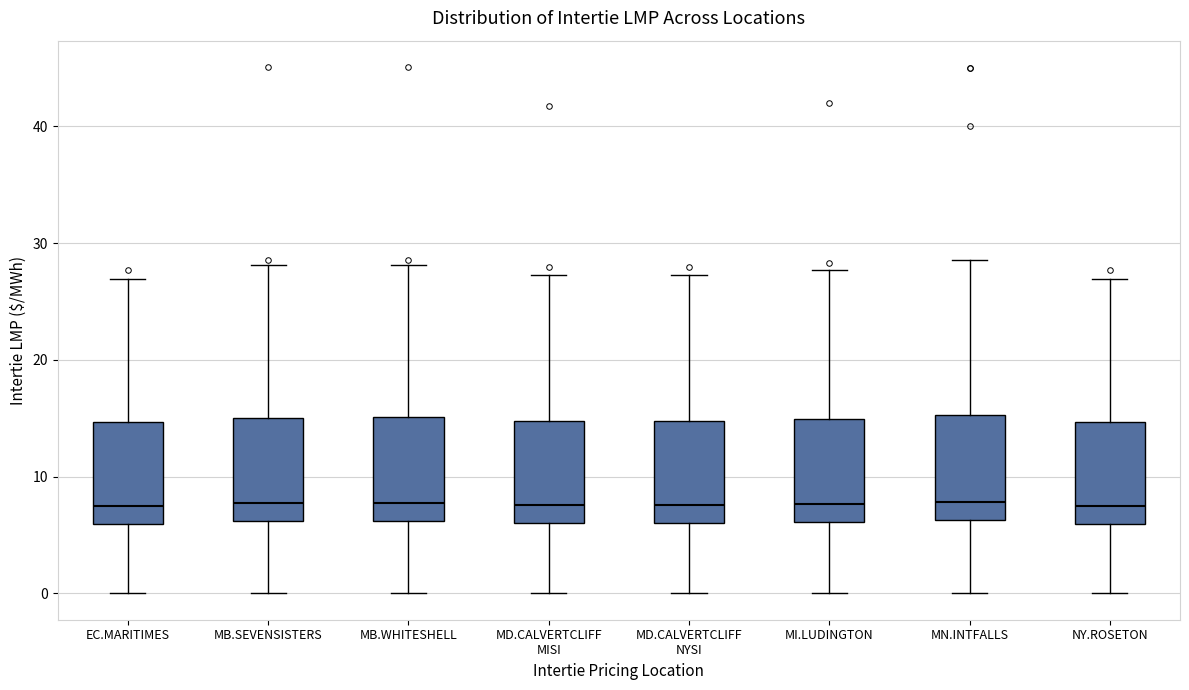

Reading left to right, transcribe this box plot: for each box, give where its median line is, the range the box spans, and where its two whiskers end, as read against the y-axis. The values are not printed on the chart, so give them approximately, as read against the axis.

EC.MARITIMES: median 7, box 6 to 15, whiskers 0 to 27
MB.SEVENSISTERS: median 8, box 6 to 15, whiskers 0 to 28
MB.WHITESHELL: median 8, box 6 to 15, whiskers 0 to 28
MD.CALVERTCLIFF MISI: median 8, box 6 to 15, whiskers 0 to 27
MD.CALVERTCLIFF NYSI: median 8, box 6 to 15, whiskers 0 to 27
MI.LUDINGTON: median 8, box 6 to 15, whiskers 0 to 28
MN.INTFALLS: median 8, box 6 to 15, whiskers 0 to 29
NY.ROSETON: median 7, box 6 to 15, whiskers 0 to 27